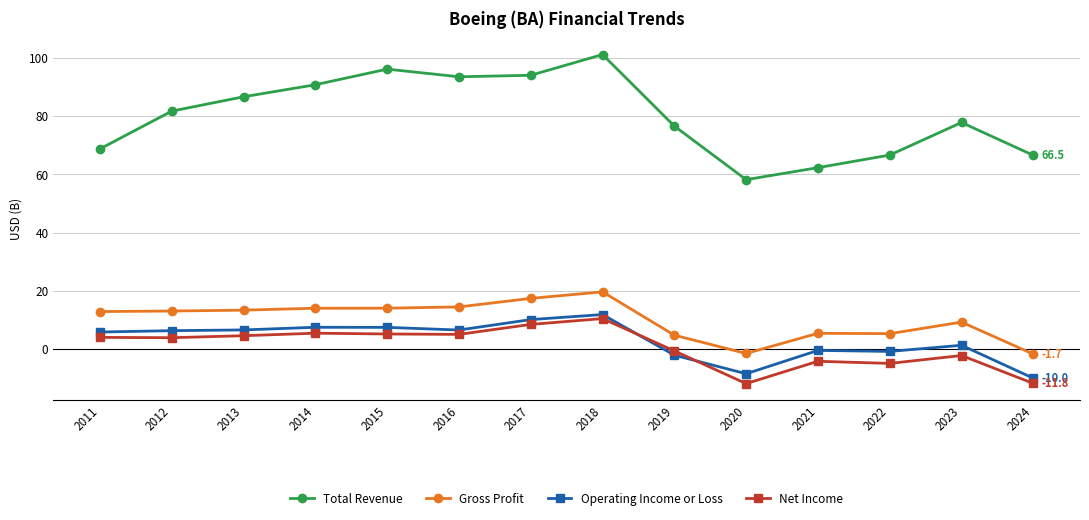

True or false: Operating Income or Loss and Total Revenue intersect in this chart.

False